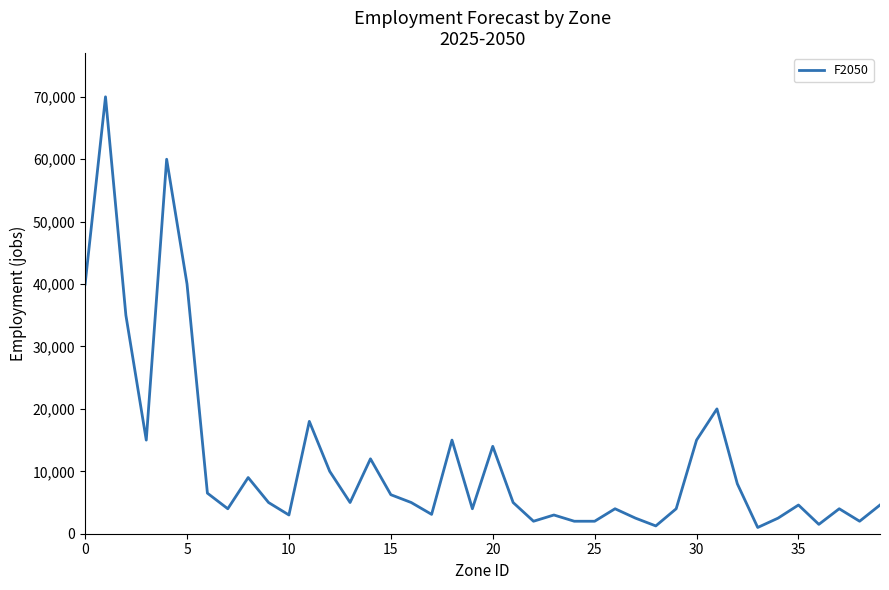

How many lines are shown in the chart?

1